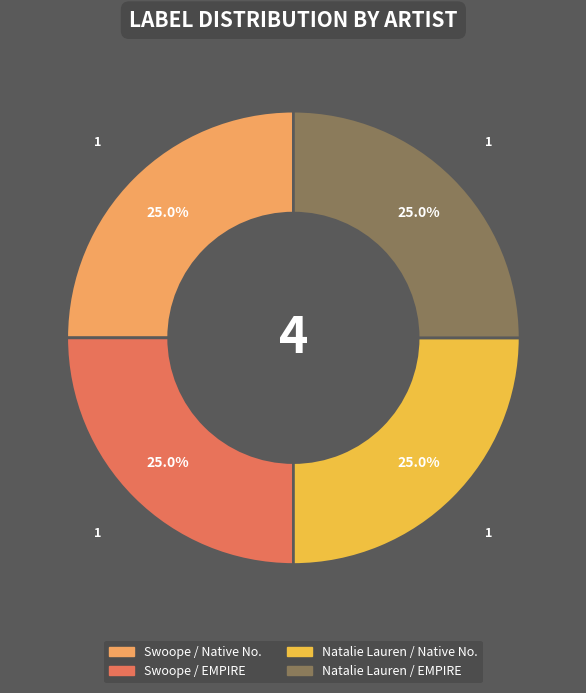

Is there a majority slice in this chart?

No